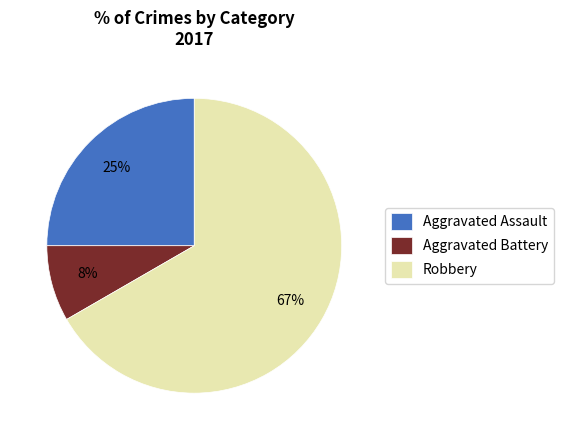

Between Aggravated Assault and Aggravated Battery, which is larger?

Aggravated Assault